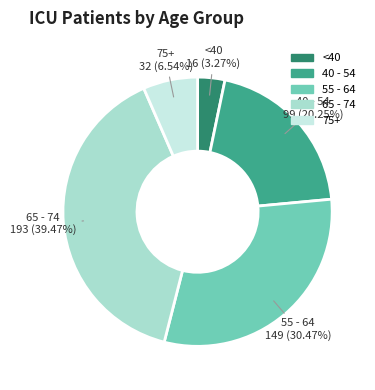

Is there any slice that represents more than half of the pie?

No